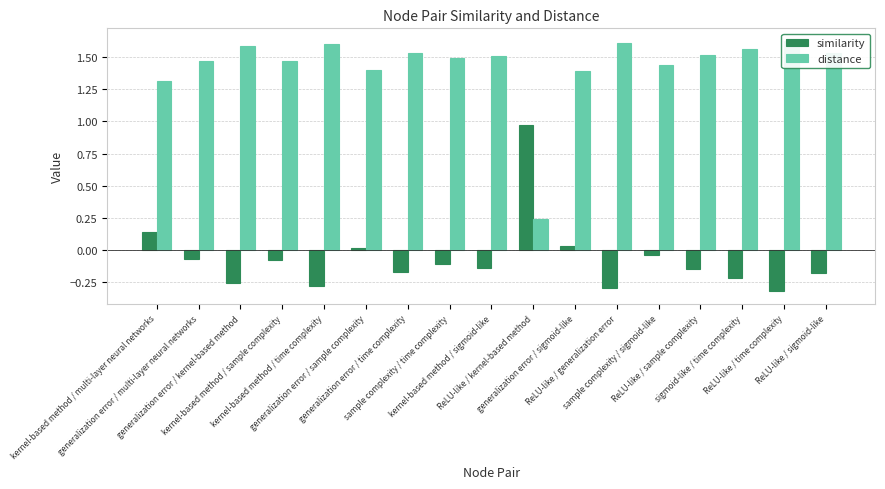

Reading left to right, list all the values displayed in this chart.

similarity: 0.1	-0.1	-0.3	-0.1	-0.3	0.0	-0.2	-0.1	-0.1	1.0	0.0	-0.3	-0.0	-0.1	-0.2	-0.3	-0.2
distance: 1.3	1.5	1.6	1.5	1.6	1.4	1.5	1.5	1.5	0.2	1.4	1.6	1.4	1.5	1.6	1.6	1.5